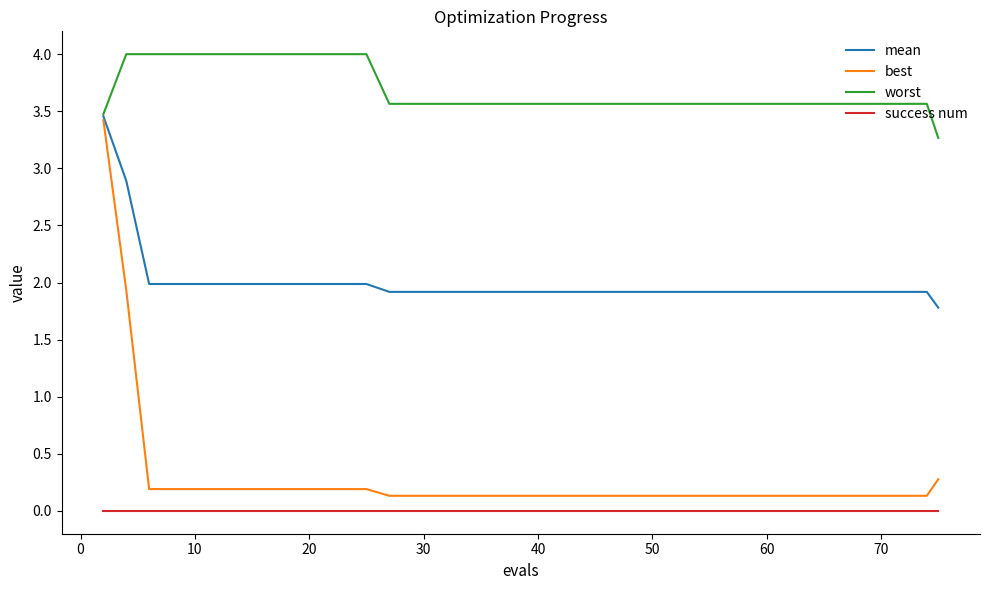

Which series has the largest total across all categories?

worst